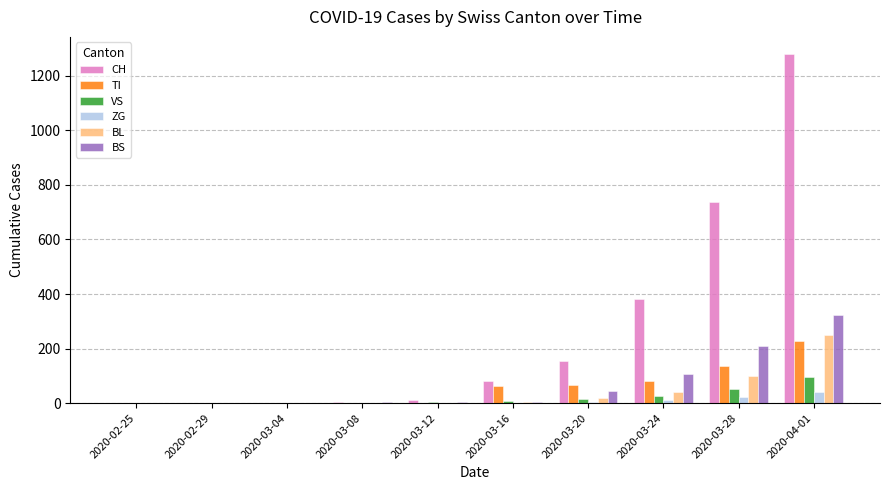

The value of BS at 2020-02-29 is -219. True or false?

False